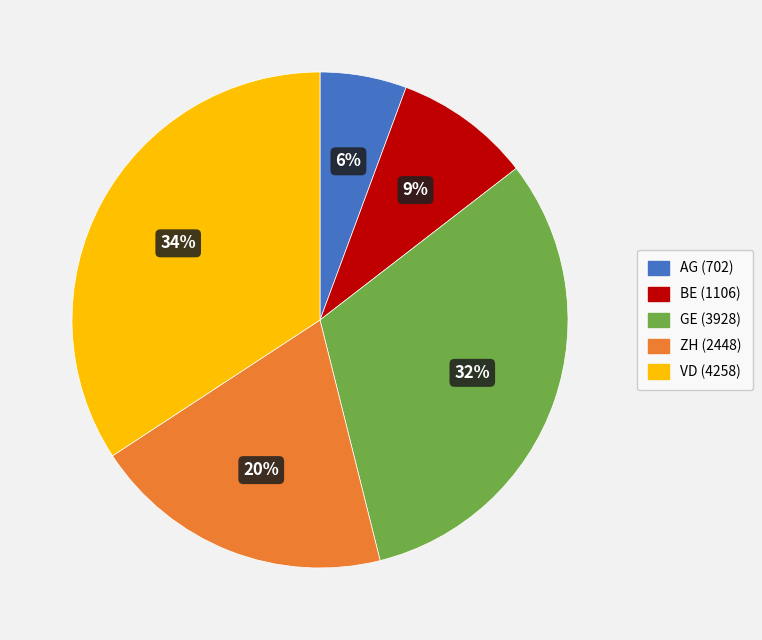

To the nearest percent, what is the combined percentage of AG and VD?

40%